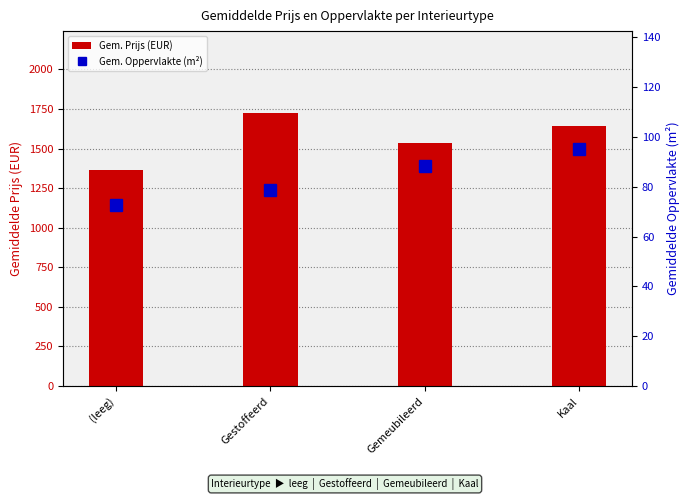

Which label corresponds to the smallest value in the chart?

(leeg)